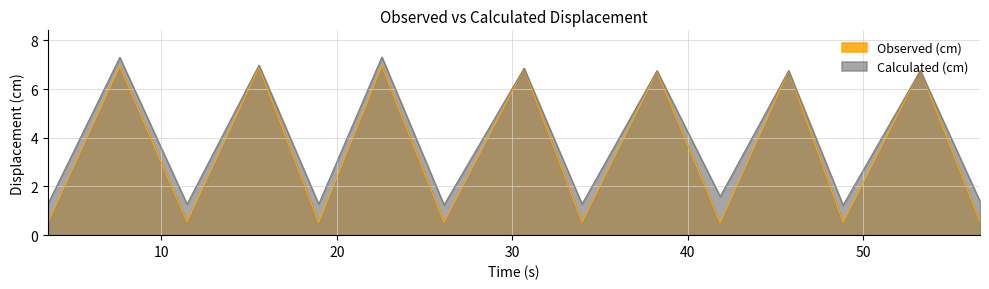

Where do Calculated (cm) and Observed (cm) first cross each other?

48.84 and 53.24